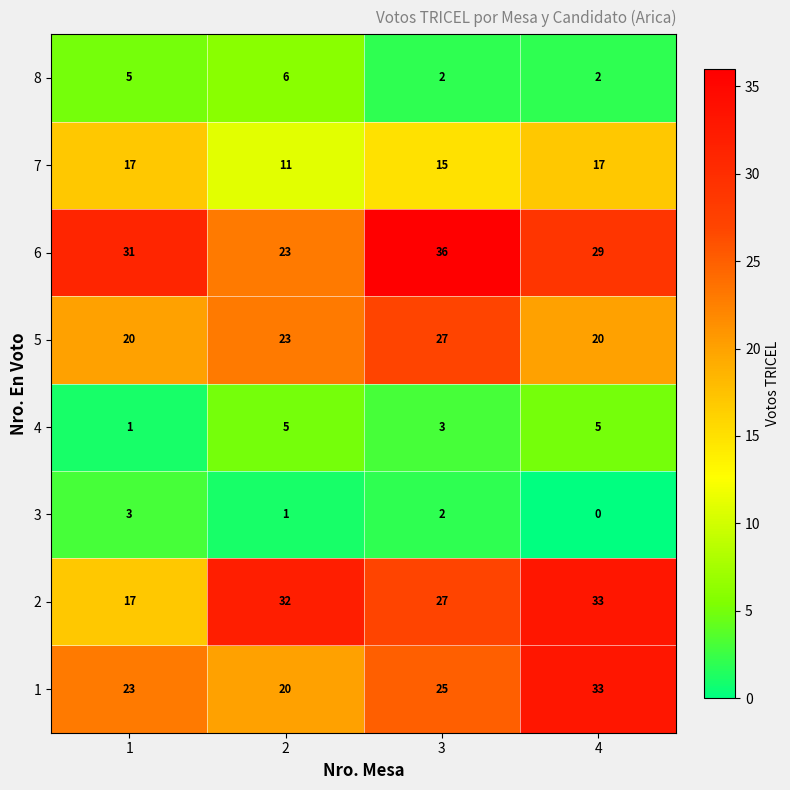

Which series has the widest spread of values?

2